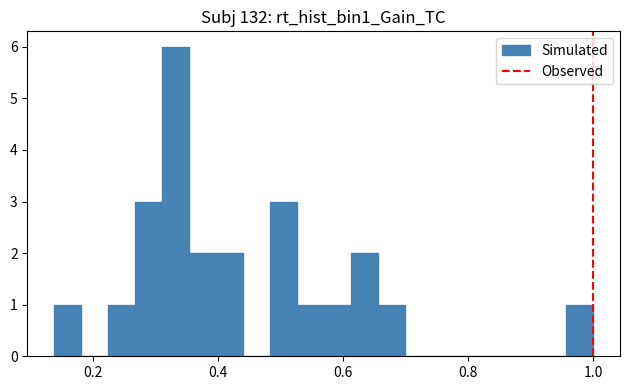

Around what value on the x-axis is the tallest bar? Give the approximate position of its centre, as read against the axis.

0.34